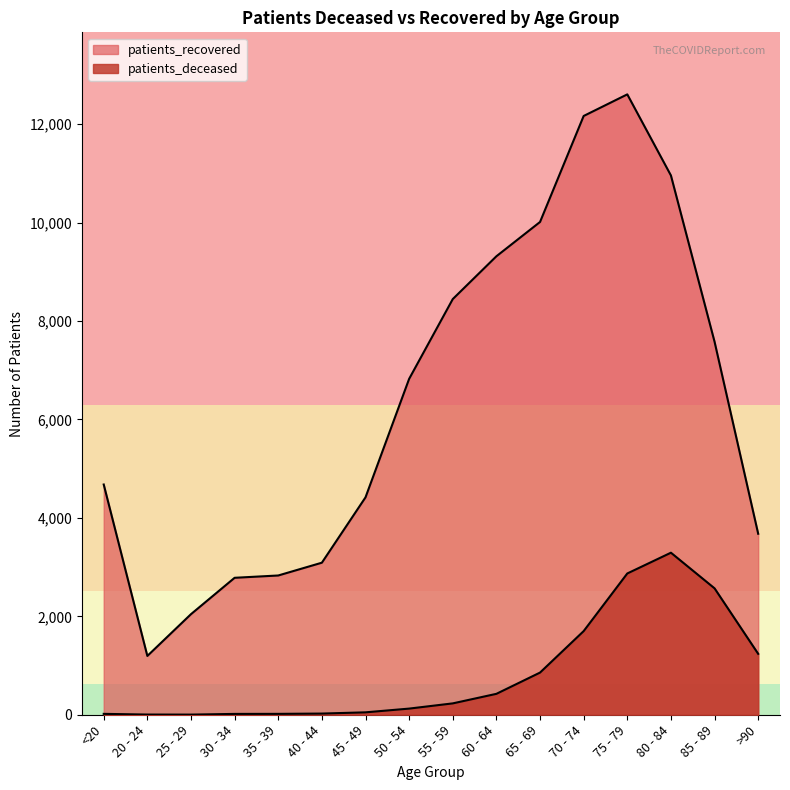

True or false: patients_deceased has more than 1 interior local peaks.

False